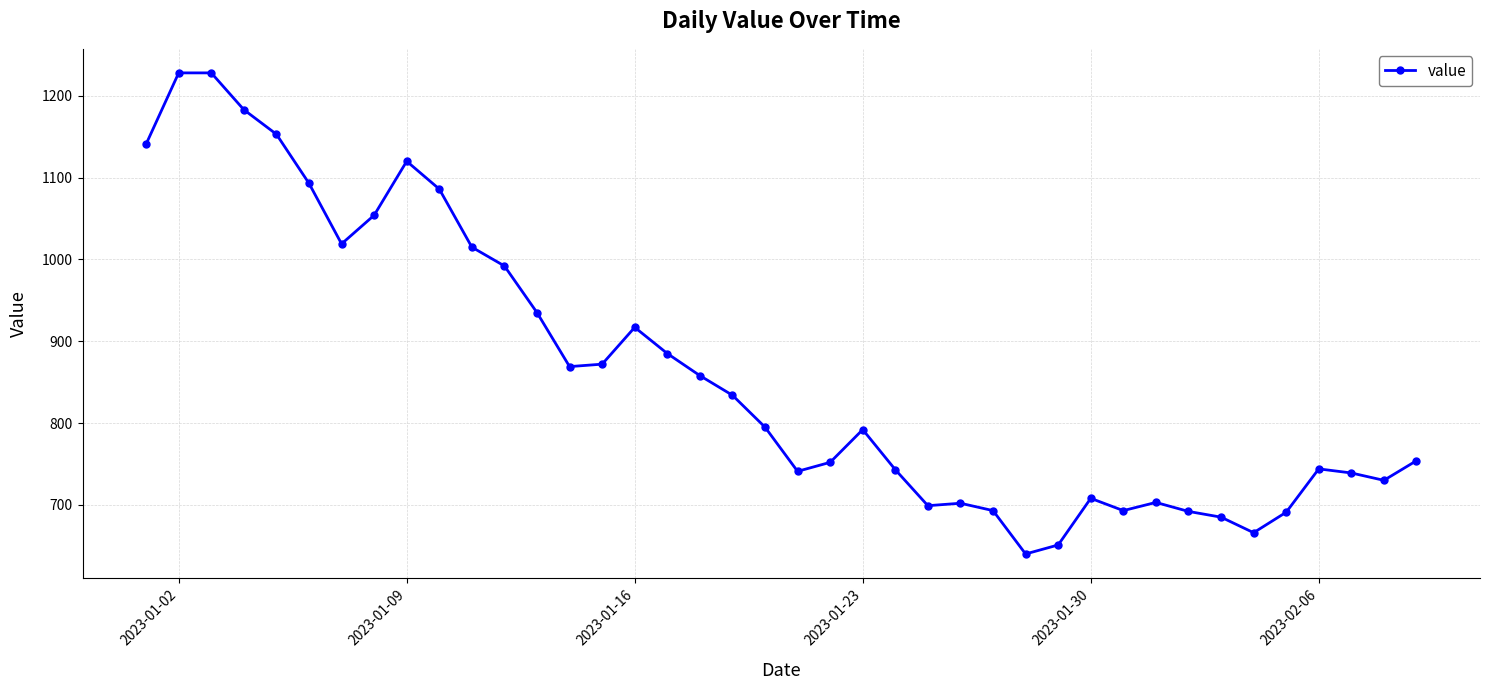

What is the value of the 22nd point from the left?

752